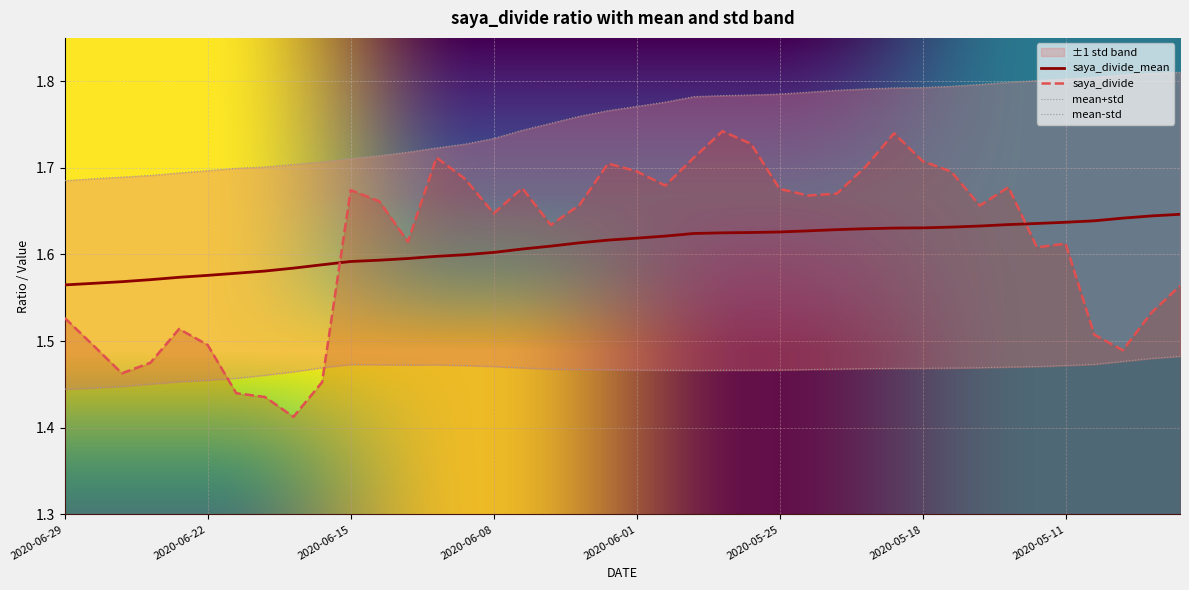

At which category is the sum across all series the highest?

2020-05-19